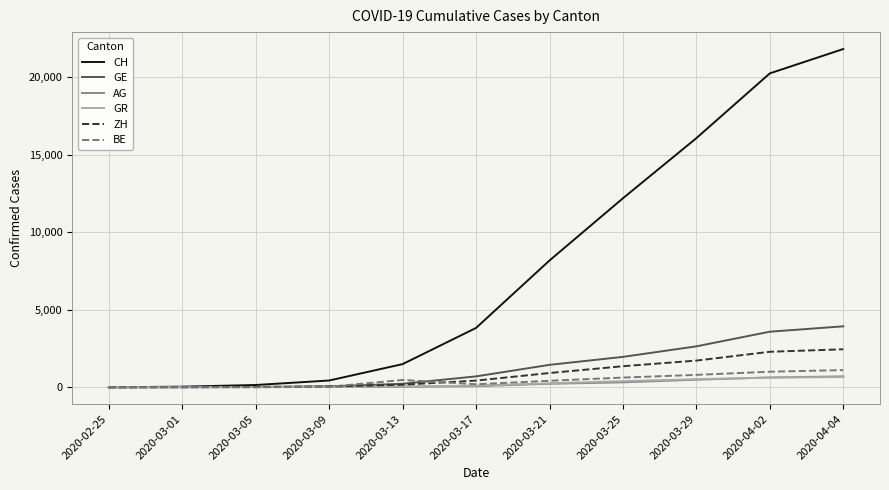

What is the greatest value displayed?

21804